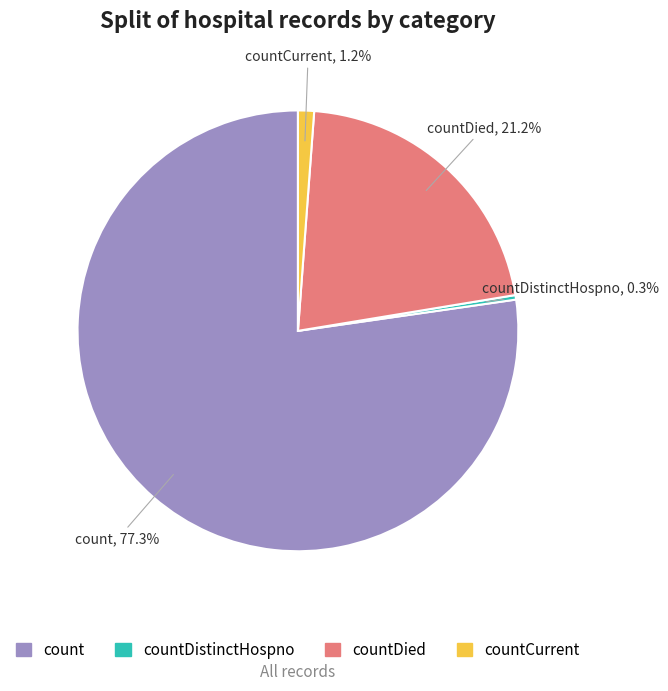

Is it true that countDistinctHospno is 0% of the pie?

True